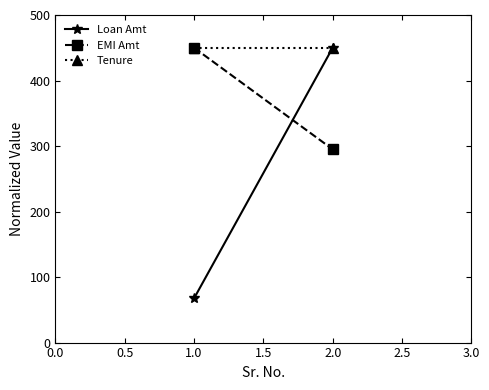

Which series changed the most between 1.0 and 2.0?

Loan Amt